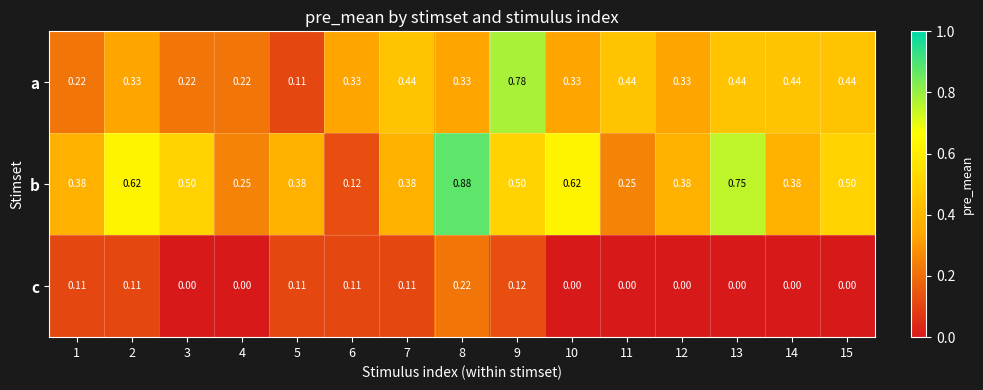

Is the value of c at 3 greater than the value of a at 9?

No